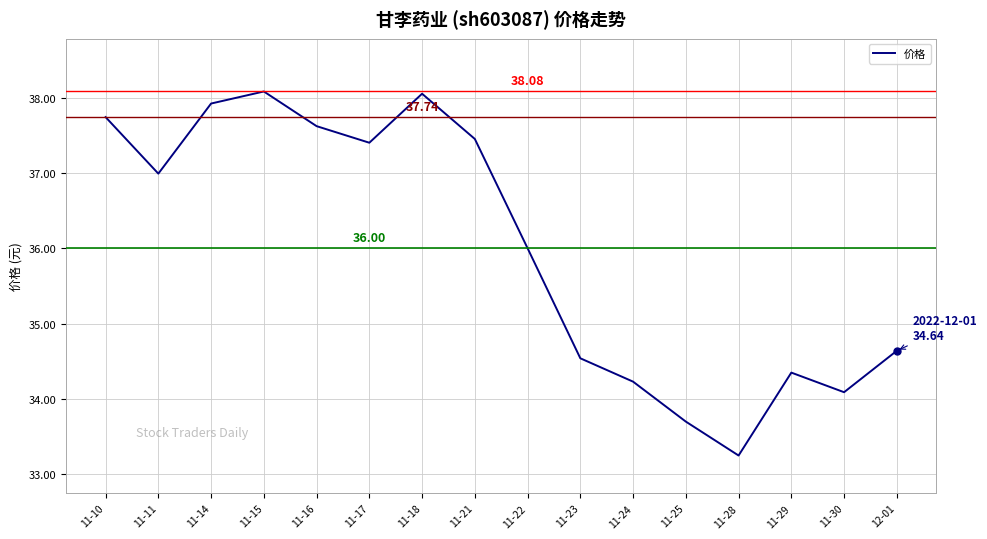

Where is the first local minimum?

11-11